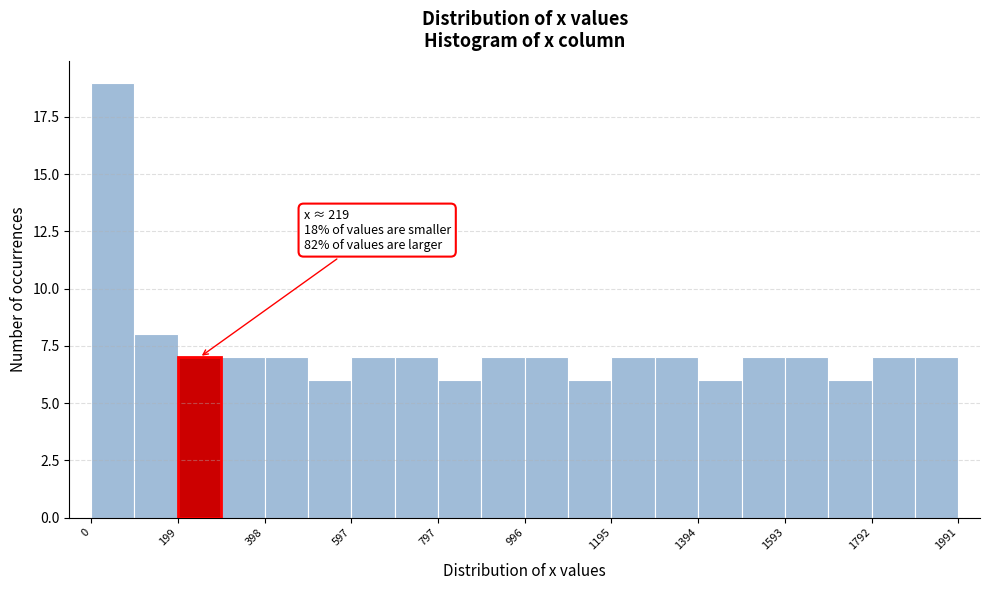

Which range on the x-axis has the tallest bar?

0 to 100